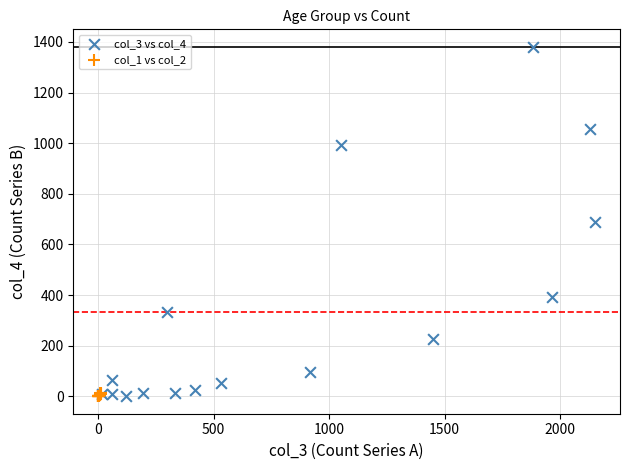

Which series reaches the maximum Y coordinate?

col_3 vs col_4